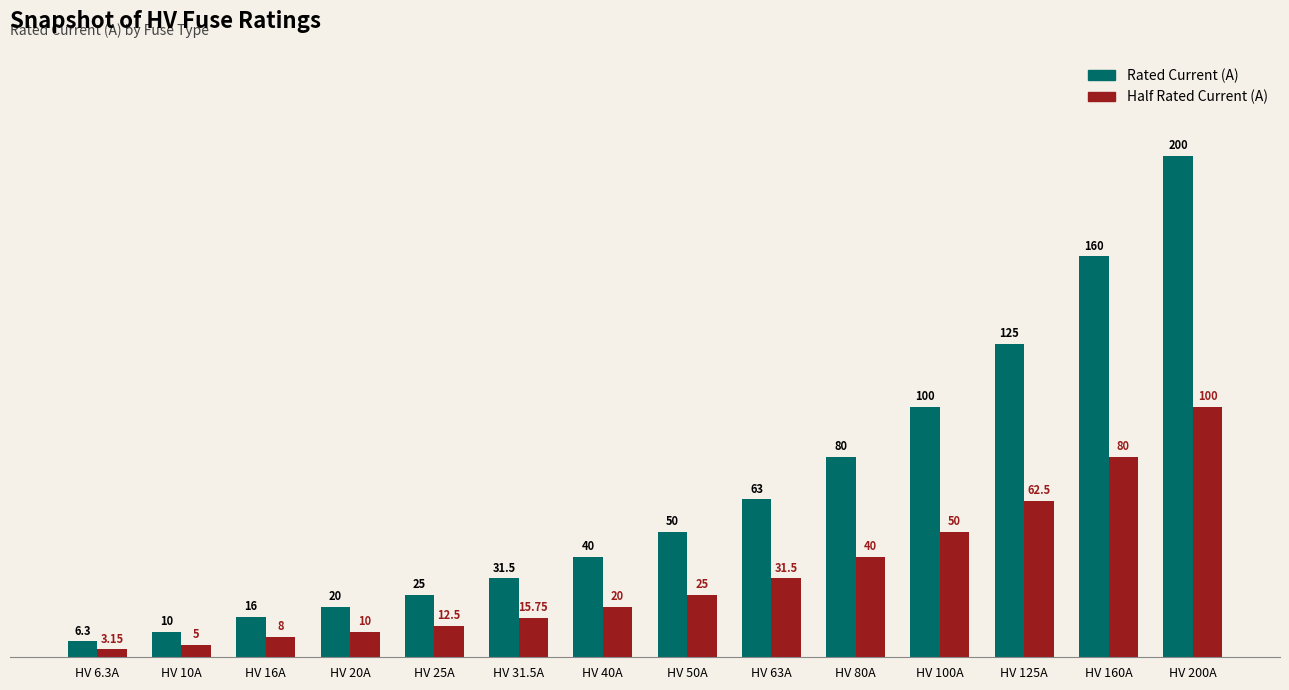

Is the value of Rated Current (A) at HV 6.3A greater than the value of Half Rated Current (A) at HV 80A?

No